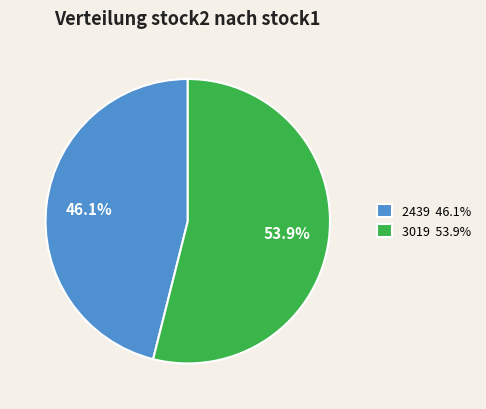

Count the number of slices in the pie.

2